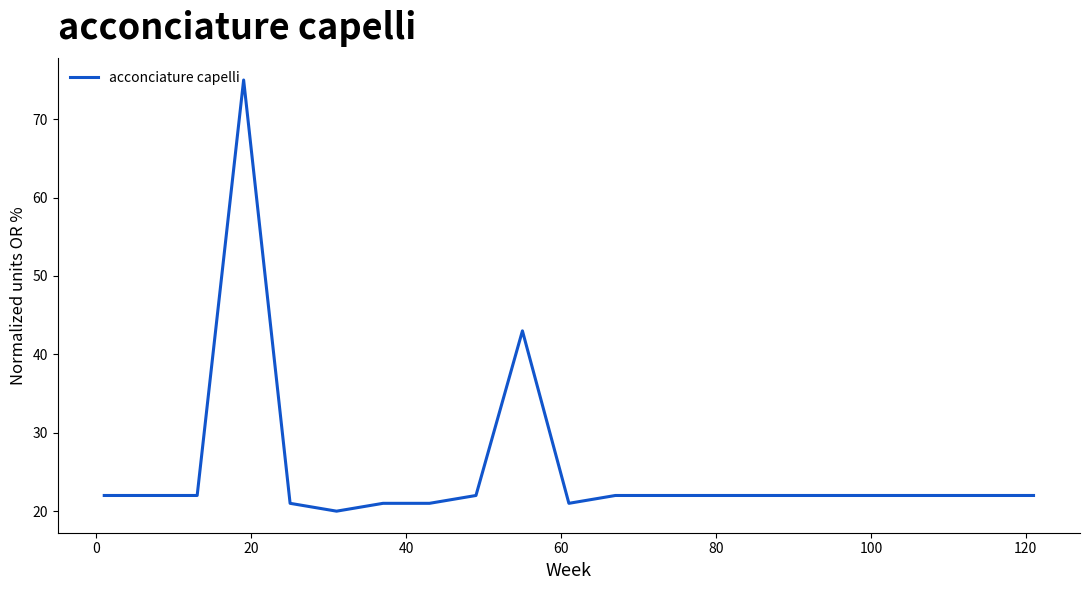

What is the greatest value displayed?

75